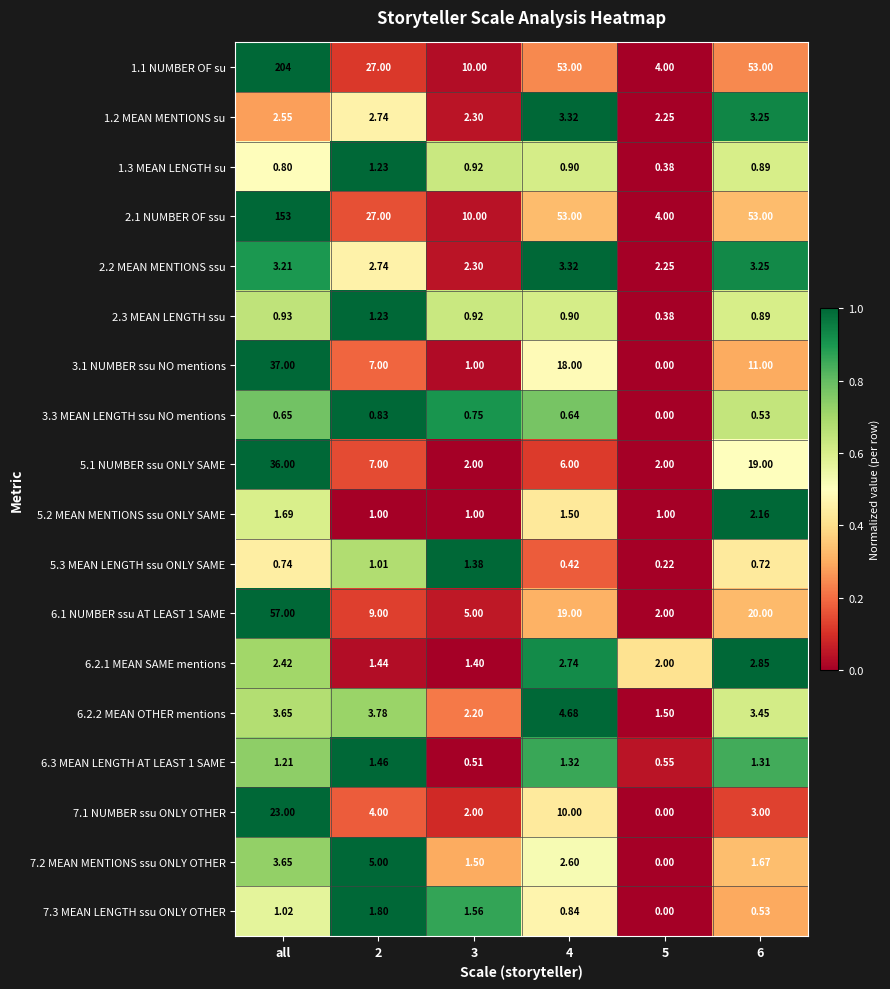

At which label does 3.1 NUMBER ssu NO mentions first exceed 11?

all